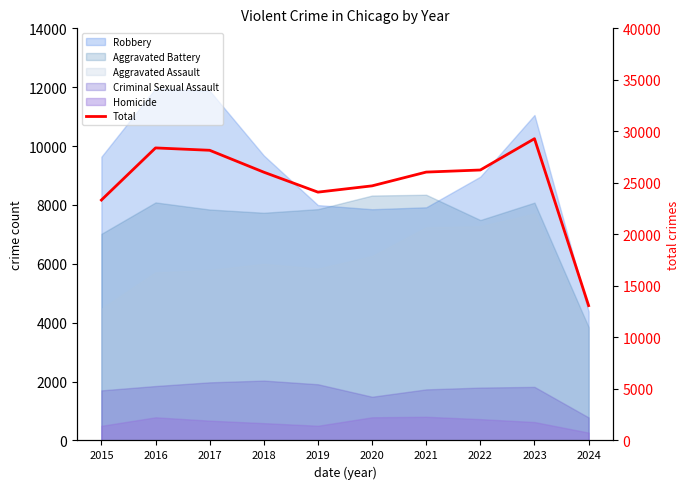

What is the minimum value shown in the chart?

13087